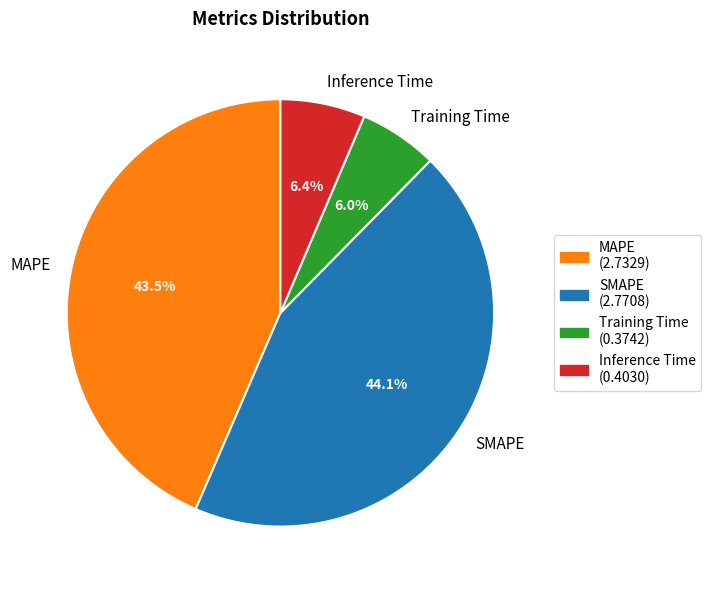

Which slice is the largest?

SMAPE